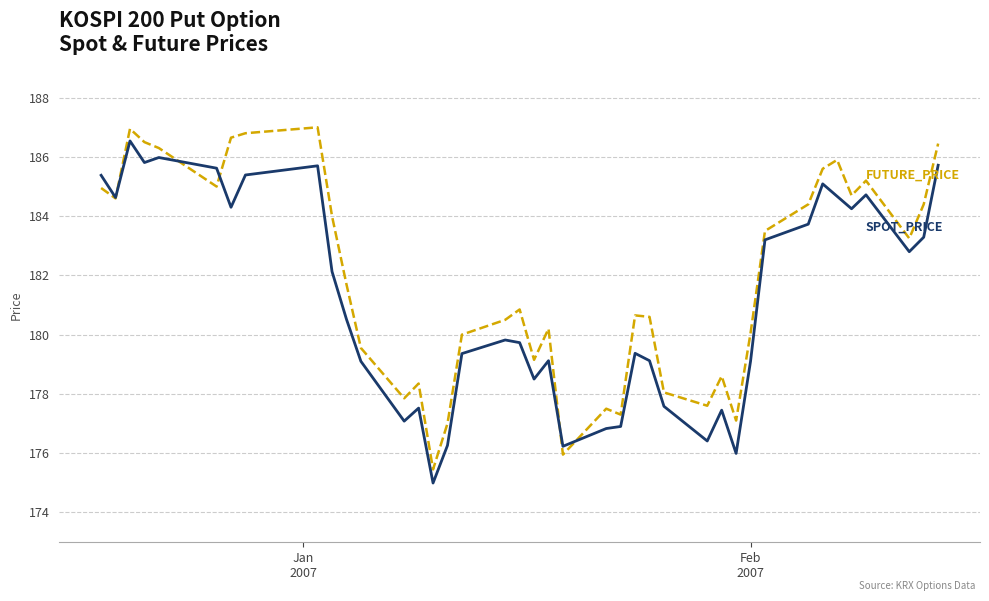

What is the greatest value displayed?

187.0